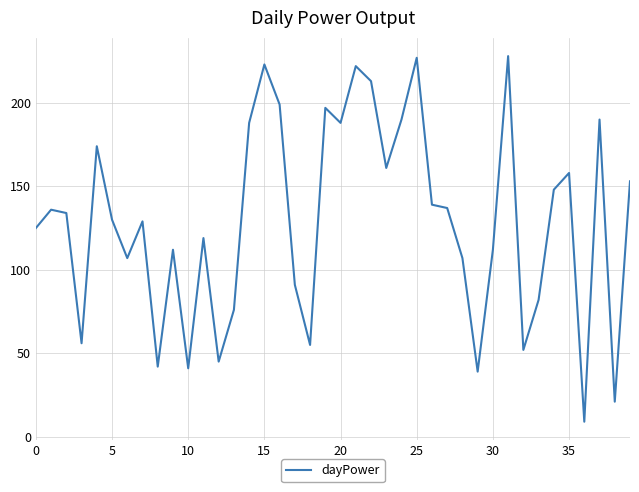

What is the smallest value displayed?

9